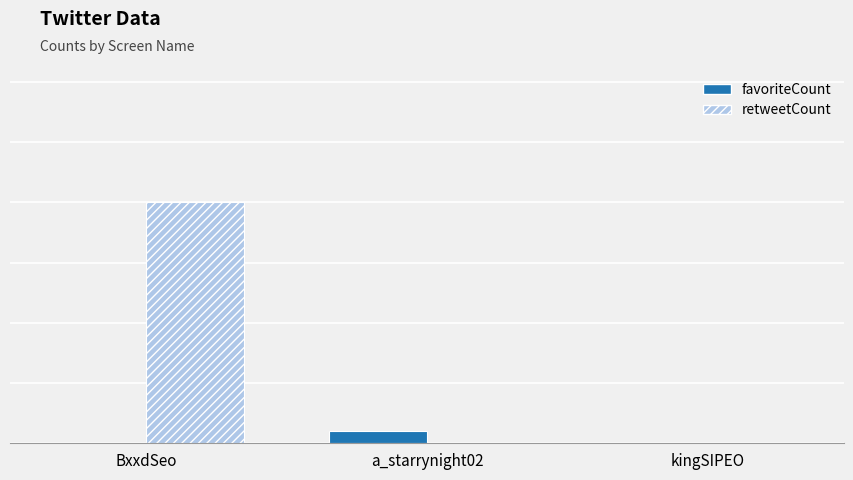

Is the value of favoriteCount at a_starrynight02 greater than the value of retweetCount at a_starrynight02?

Yes